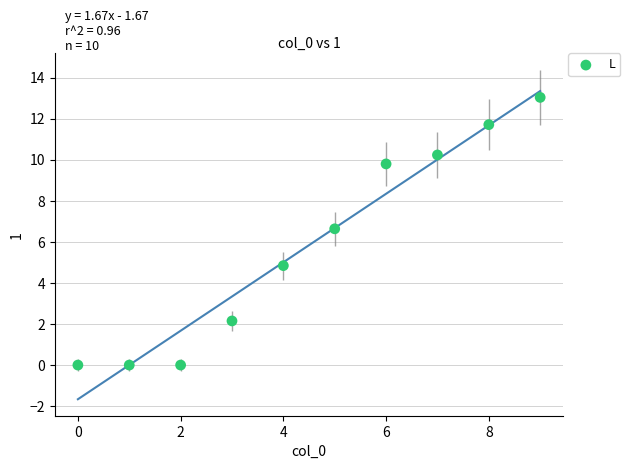

What Y value in the scatter plot is closest to 6?

6.6